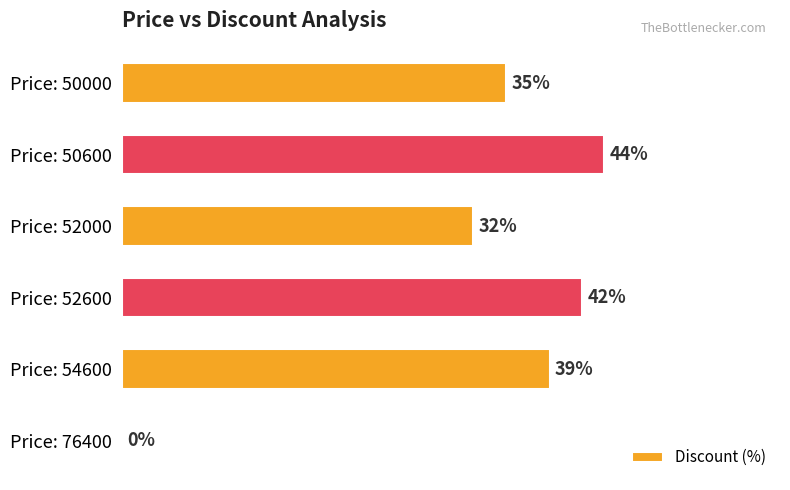

Which label corresponds to the largest value in the chart?

Price: 50600